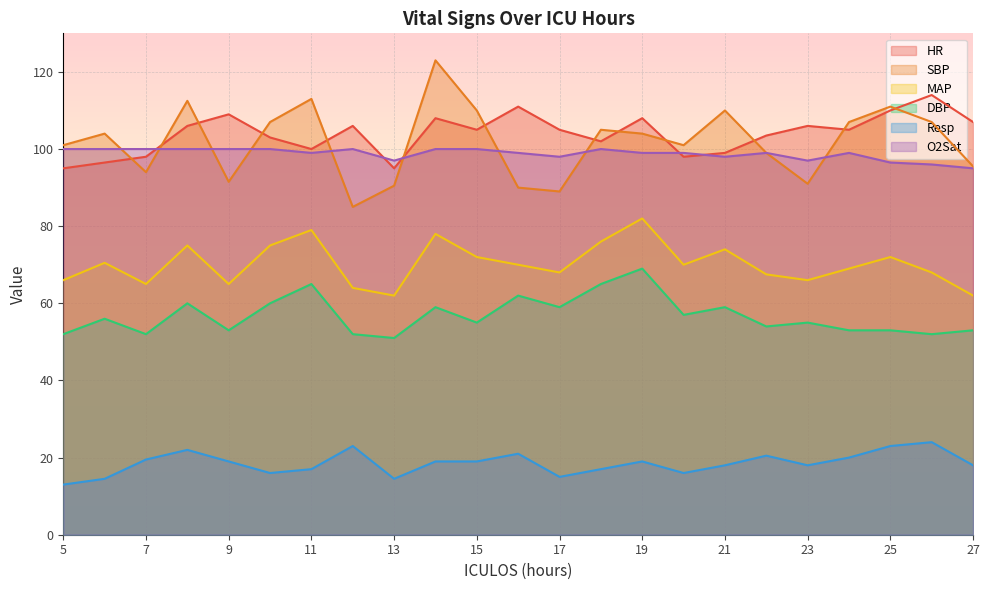

Between 11 and 6, which is larger?

11